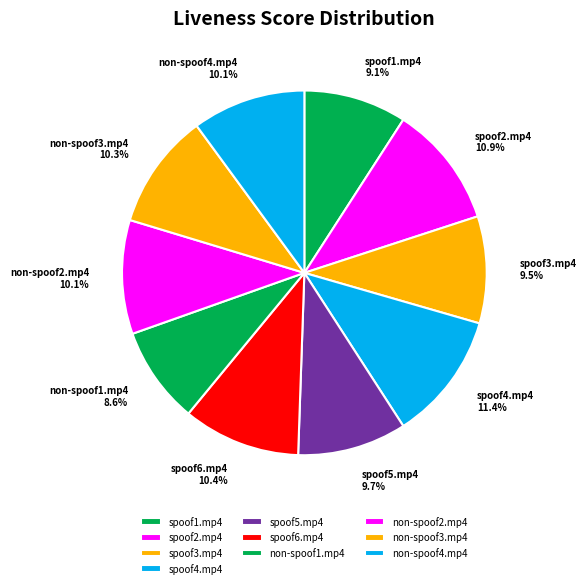

To the nearest percent, what is the difference between the largest and smallest slice percentages?

3%